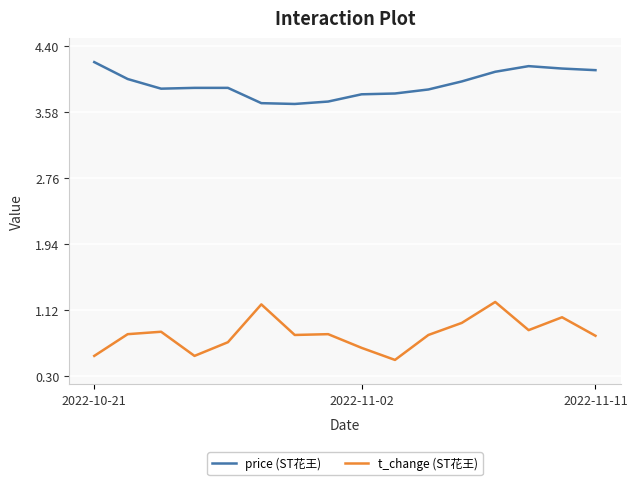

List the series in order of their peak value, highest first.

price (ST花王), t_change (ST花王)